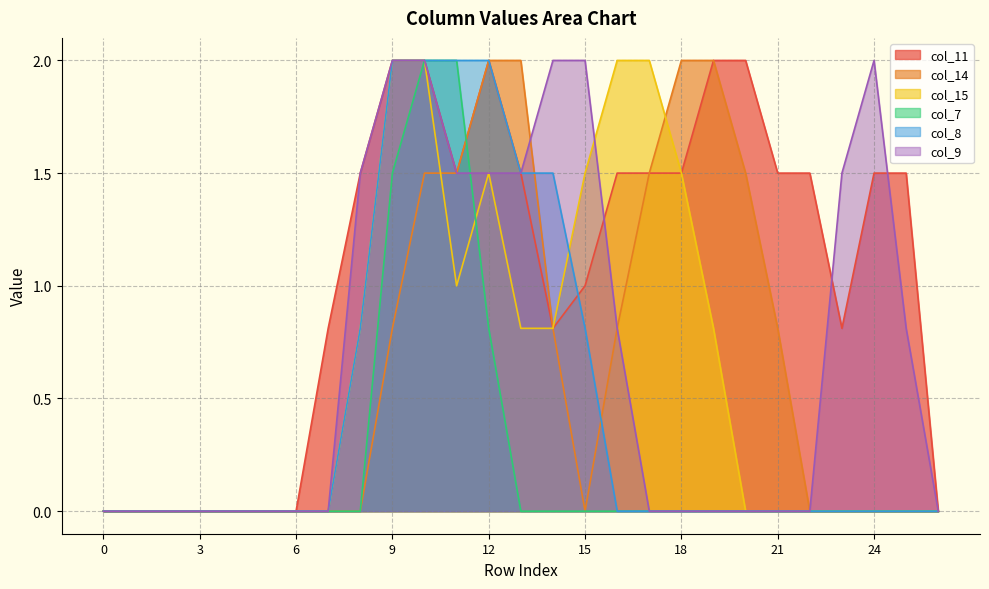

At how many categories does at least one series exceed 1?

18